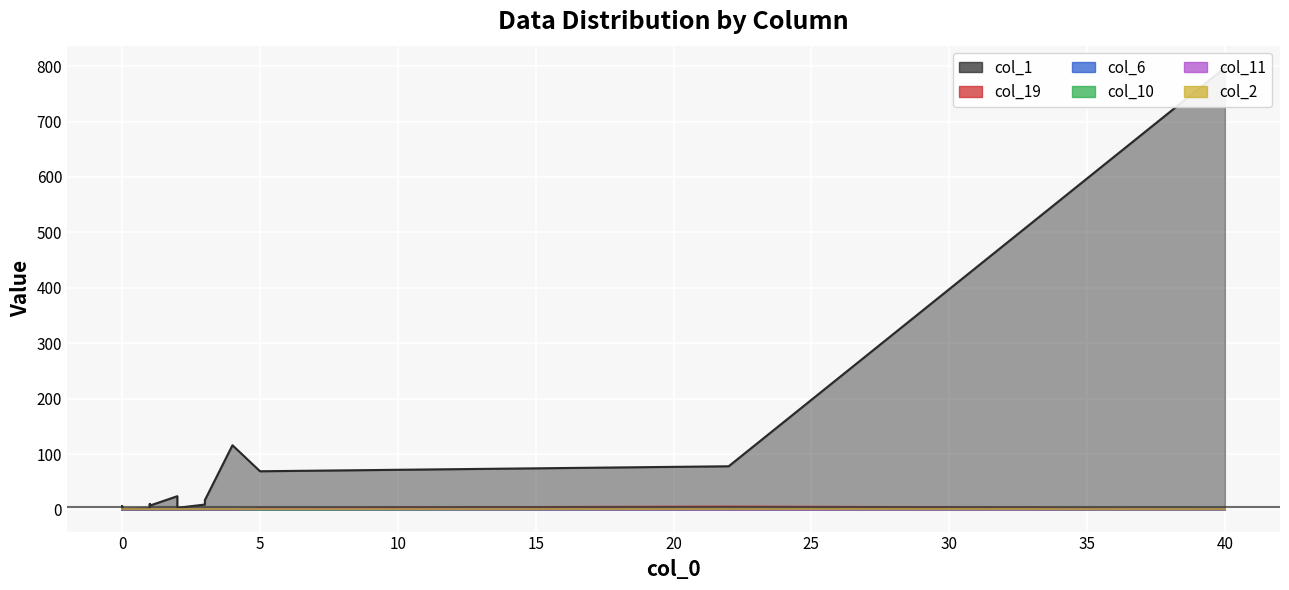

The col_19 series shows 0 at 9. True or false?

True